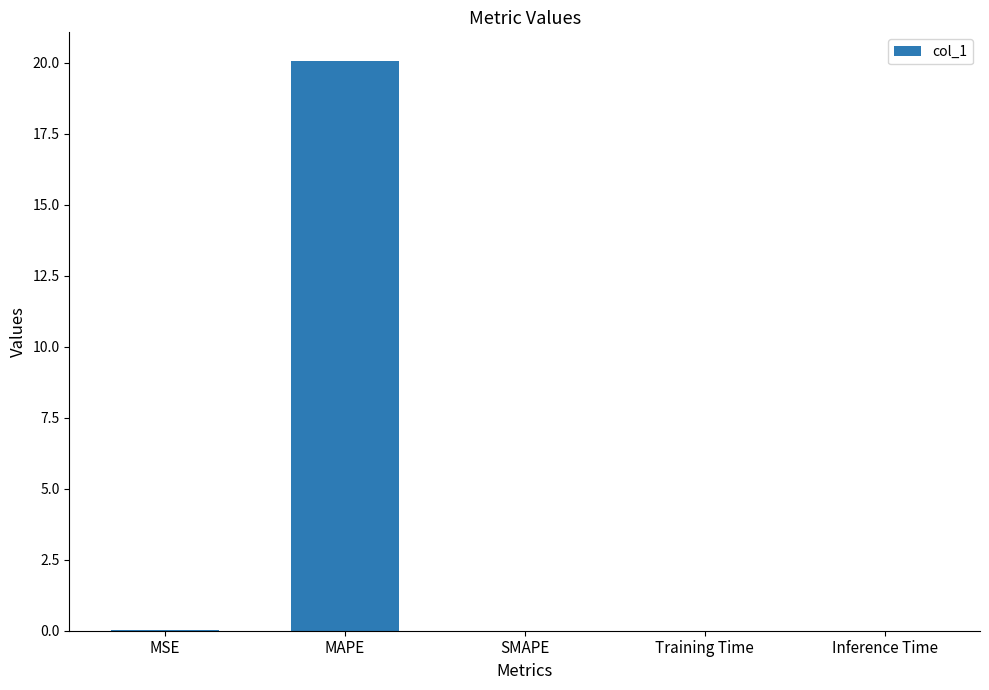

The chart shows a value of 0.0 at SMAPE. True or false?

True